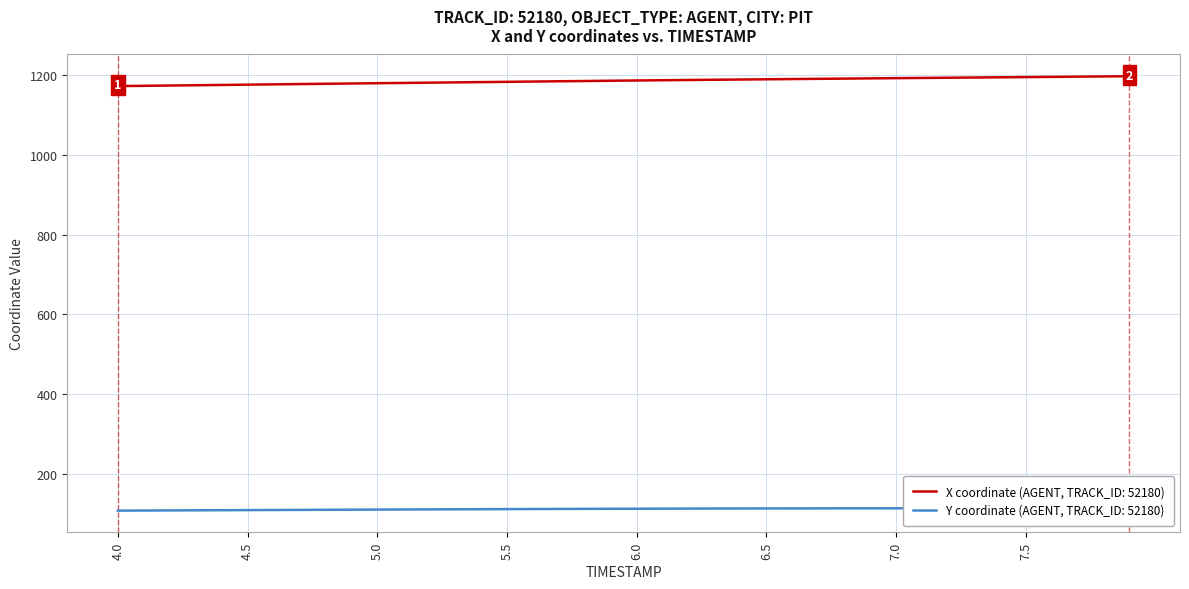

Which label corresponds to the smallest value in the chart?

4.0